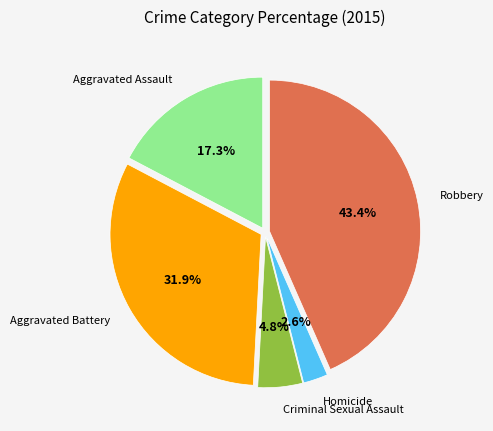

What is the ratio of the value at Robbery to the value at Aggravated Battery?

1.4